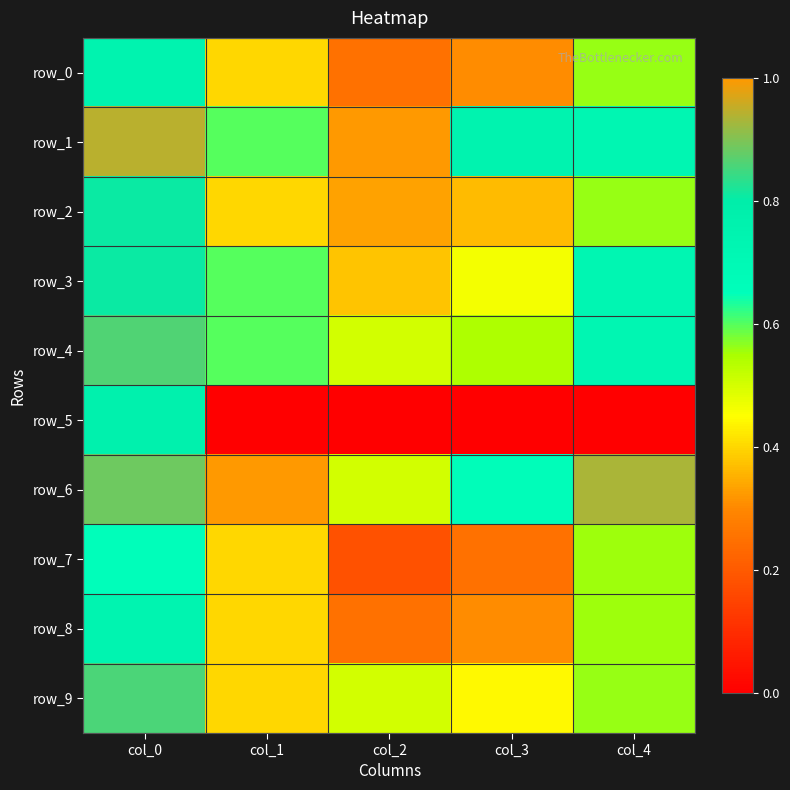

Which category has the lowest value across all series?

col_1